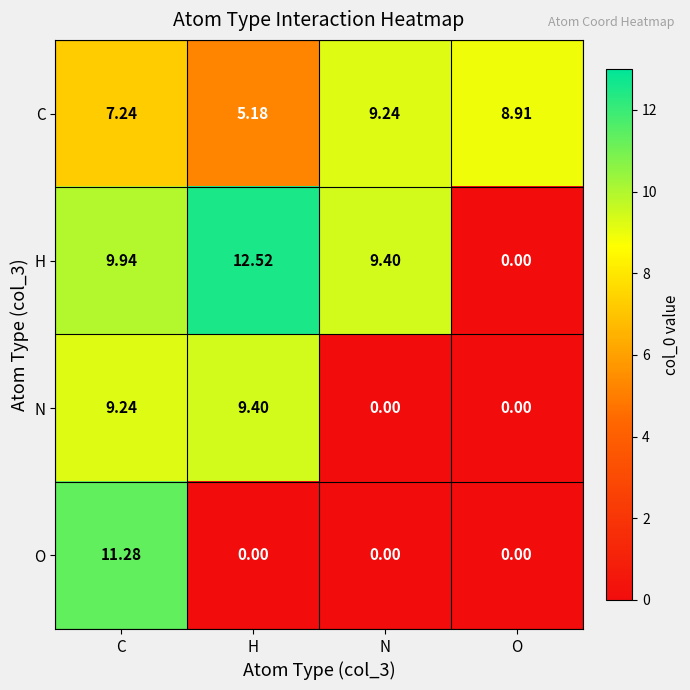

At which label does C first exceed 8?

N